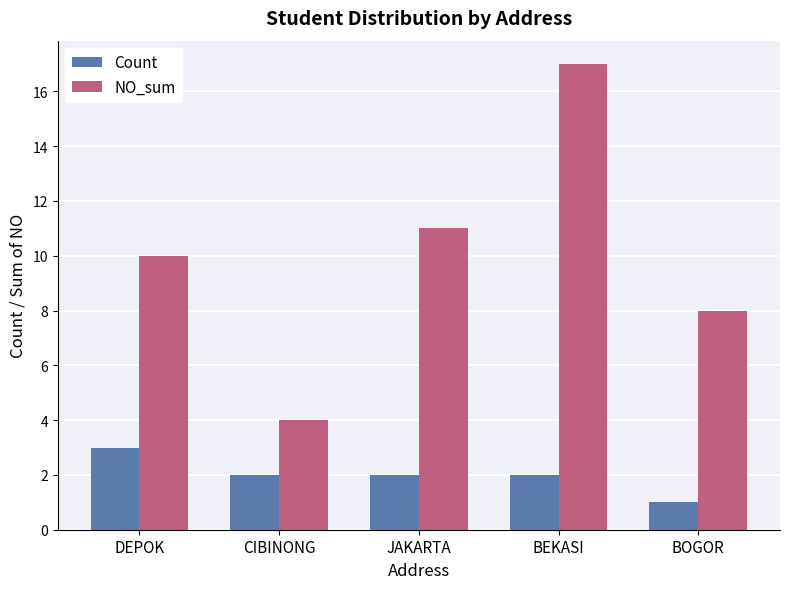

Reading left to right, what are all the values shown in this chart?

Count: DEPOK=3	CIBINONG=2	JAKARTA=2	BEKASI=2	BOGOR=1
NO_sum: DEPOK=10	CIBINONG=4	JAKARTA=11	BEKASI=17	BOGOR=8